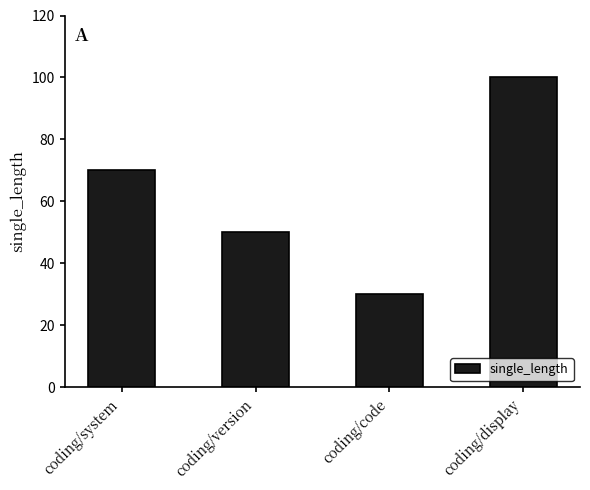

Count the number of categories in the chart.

4